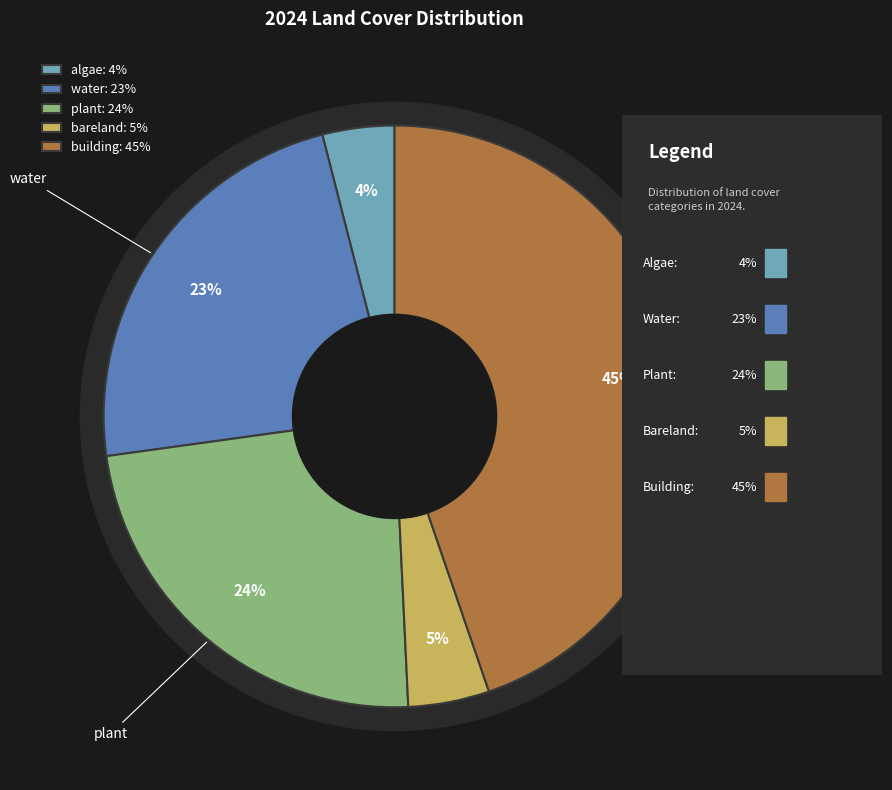

To the nearest percent, what is the difference between the largest and smallest slice percentages?

41%